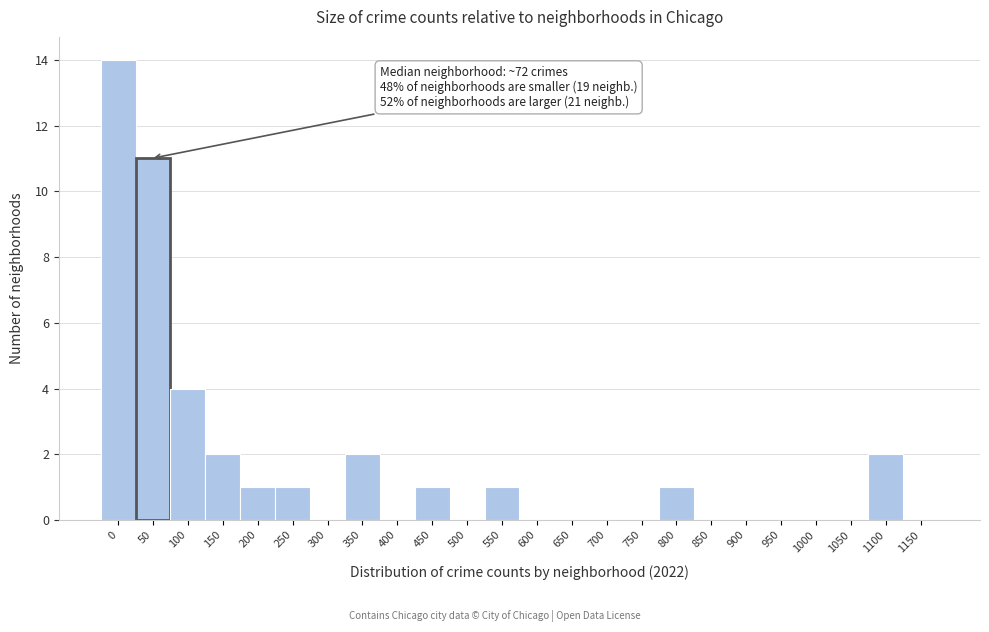

Reading left to right, extract all data points from this chart.

0=14	50=11	100=4	150=2	200=1	250=1	300=0	350=2	400=0	450=1	500=0	550=1	600=0	650=0	700=0	750=0	800=1	850=0	900=0	950=0	1000=0	1050=0	1100=2	1150=0